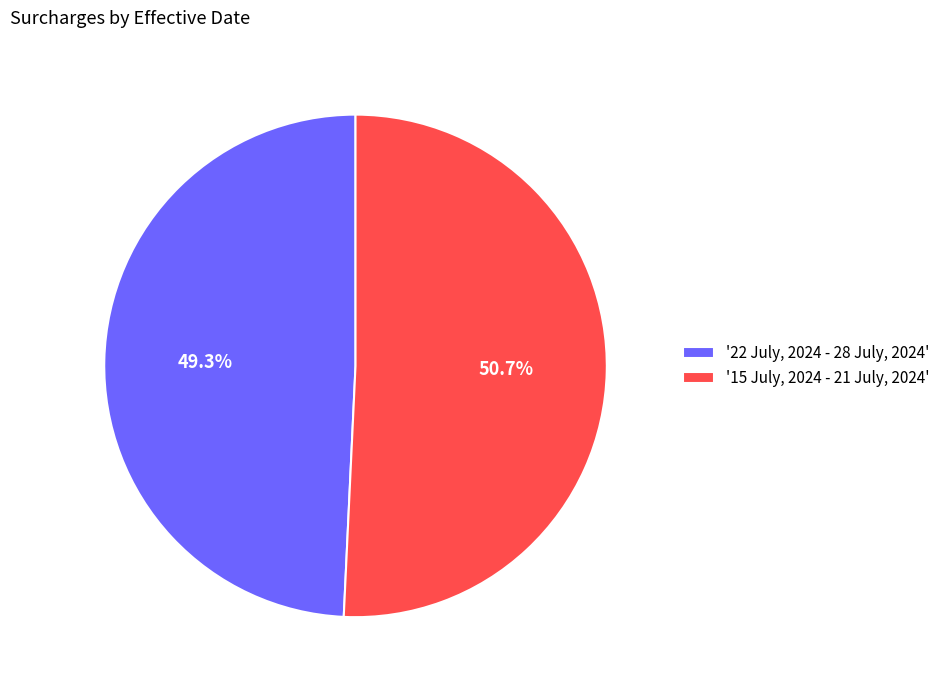

Which slice is the largest?

'15 July, 2024 - 21 July, 2024'